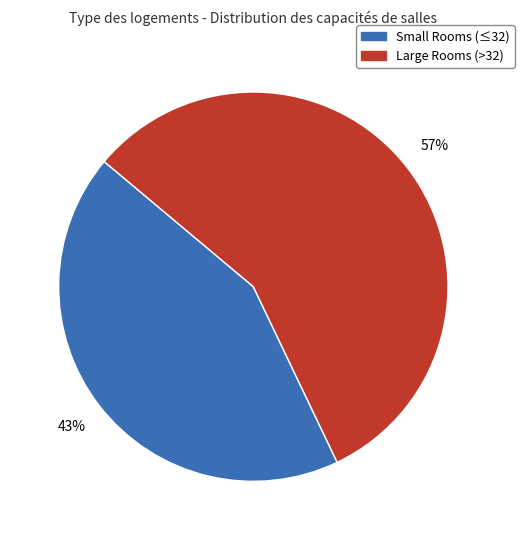

To the nearest percent, what is the difference between the largest and smallest slice percentages?

14%